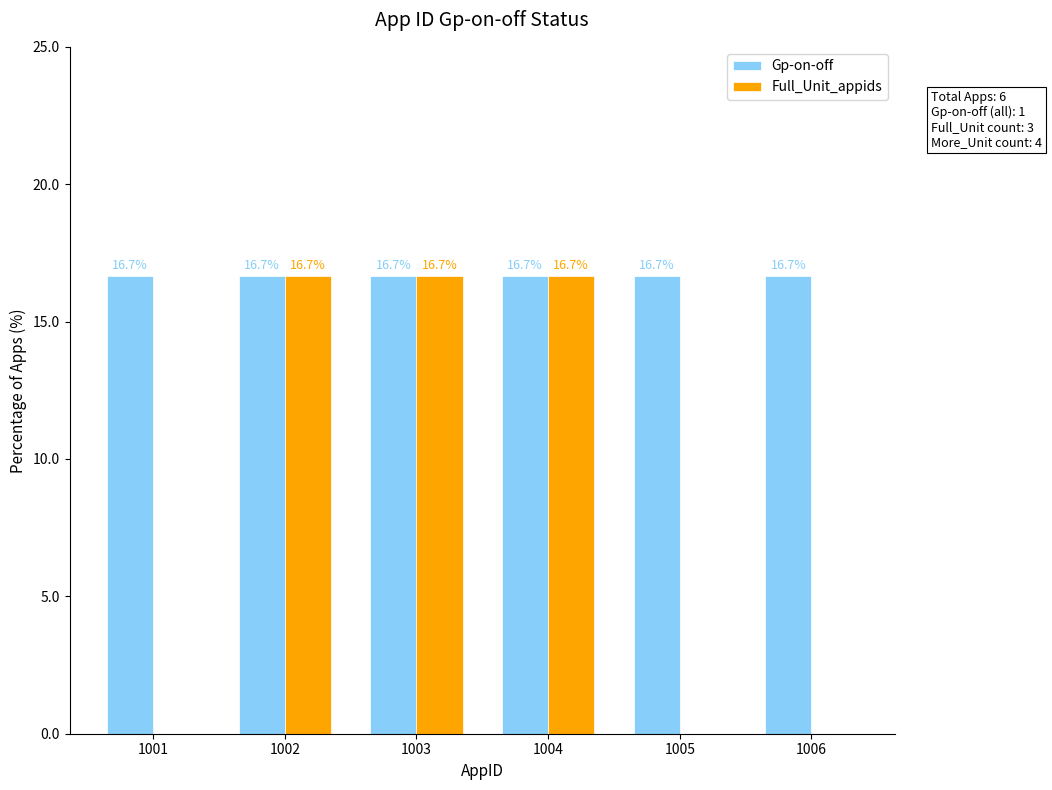

Reading left to right, extract all data points from this chart.

Gp-on-off: 1001=16.7	1002=16.7	1003=16.7	1004=16.7	1005=16.7	1006=16.7
Full_Unit_appids: 1001=0.0	1002=16.7	1003=16.7	1004=16.7	1005=0.0	1006=0.0